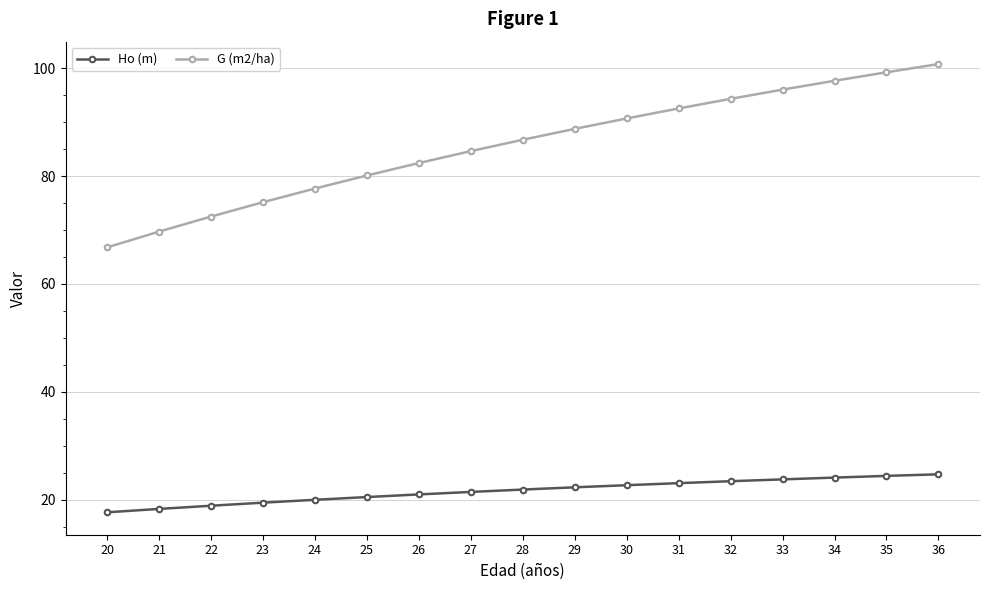

How many series are shown in this chart?

2